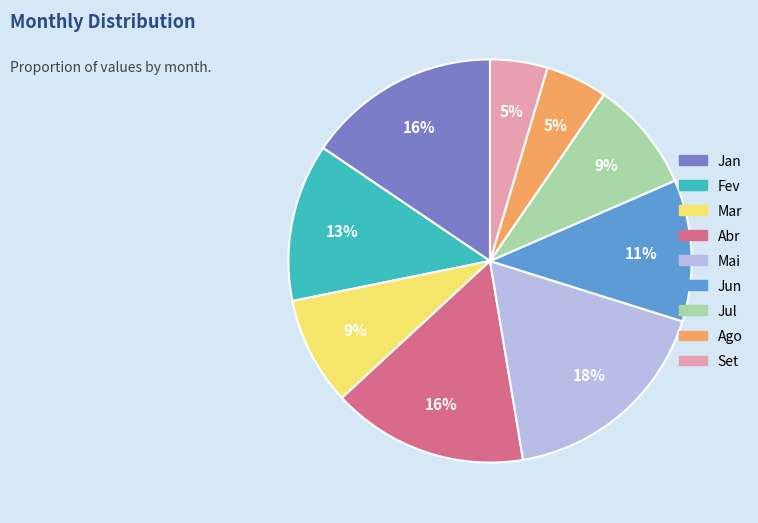

How many slices are in this pie chart?

9